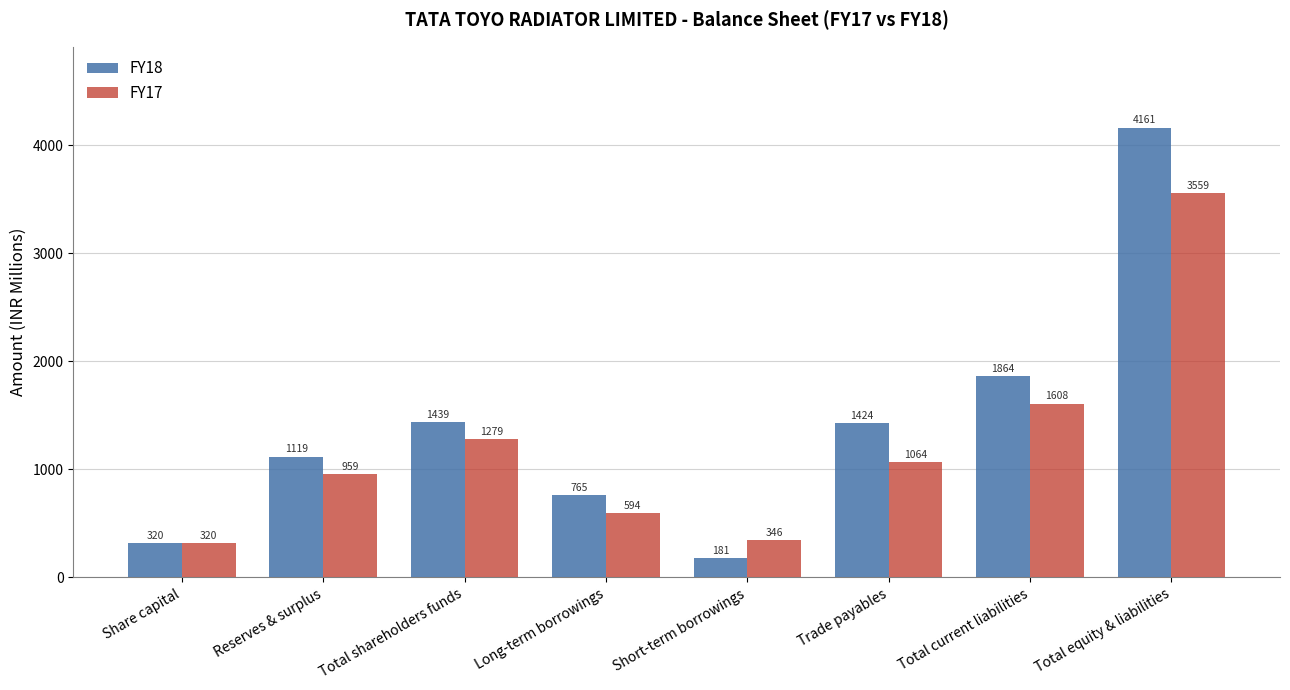

How many data points does each series have?

8